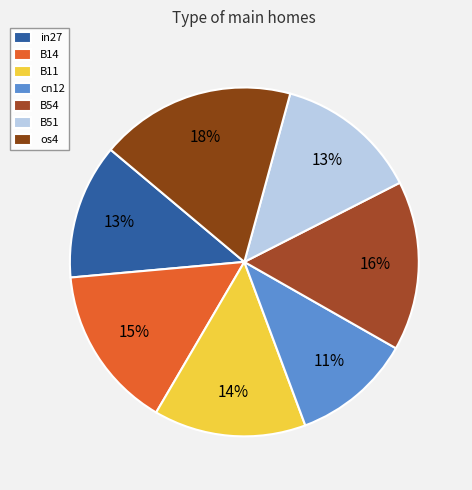

To the nearest percent, what portion does os4 represent?

18%